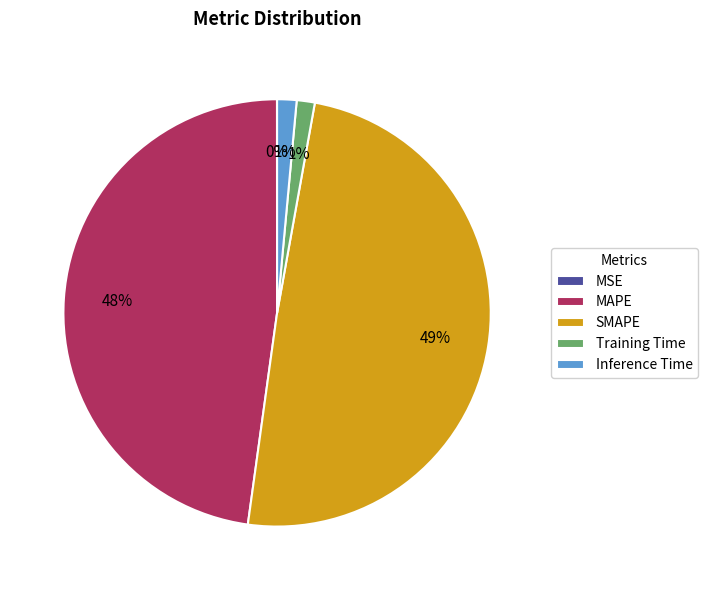

Does Training Time represent more than half of the total?

No